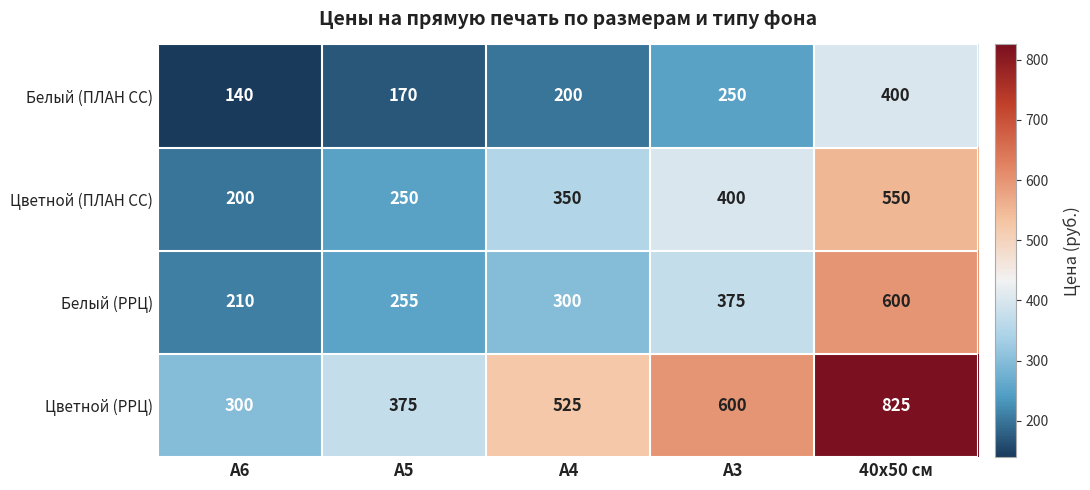

At how many categories does at least one series exceed 559?

2